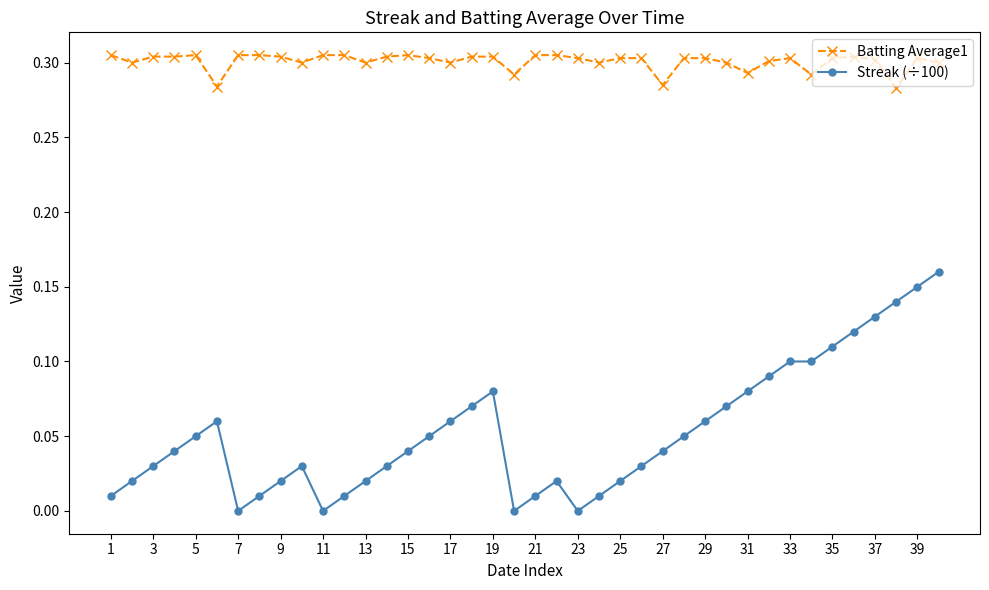

Which series has the widest spread of values?

Streak (÷100)